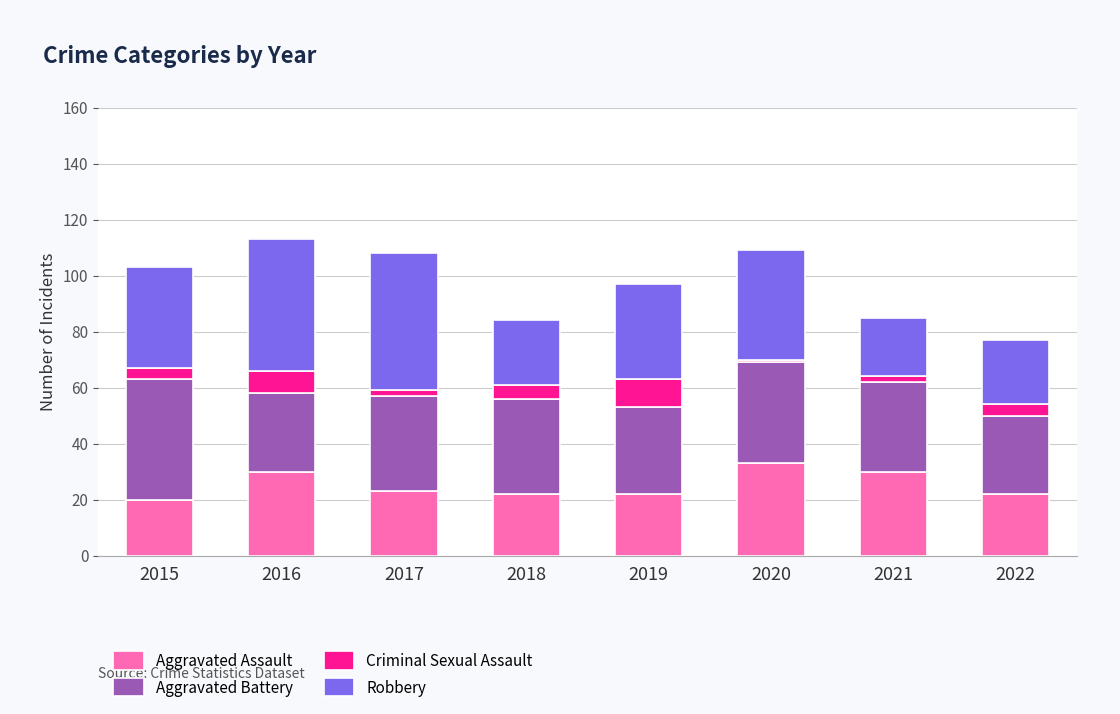

The Aggravated Assault series shows 37 at 2018. True or false?

False